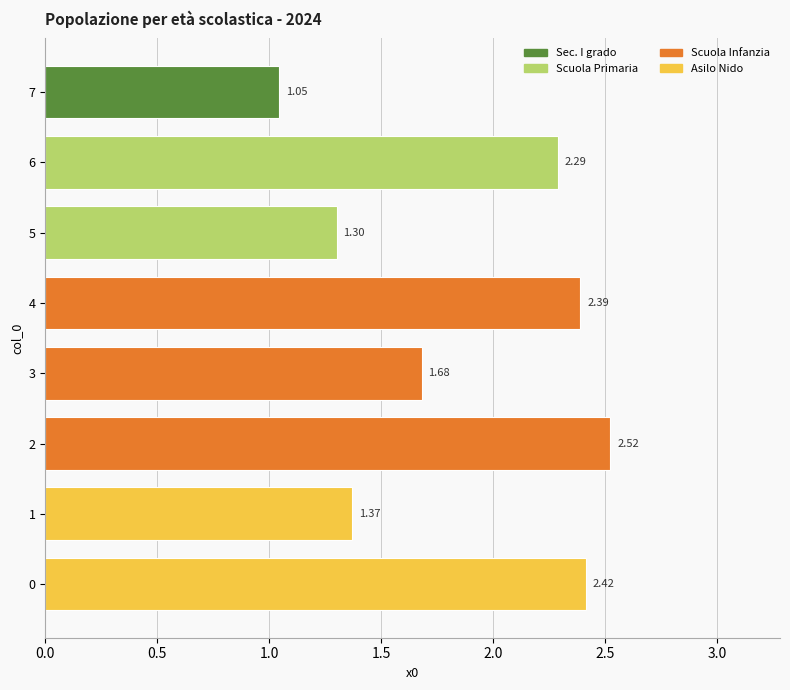

What is the difference between the maximum and minimum values?

1.5